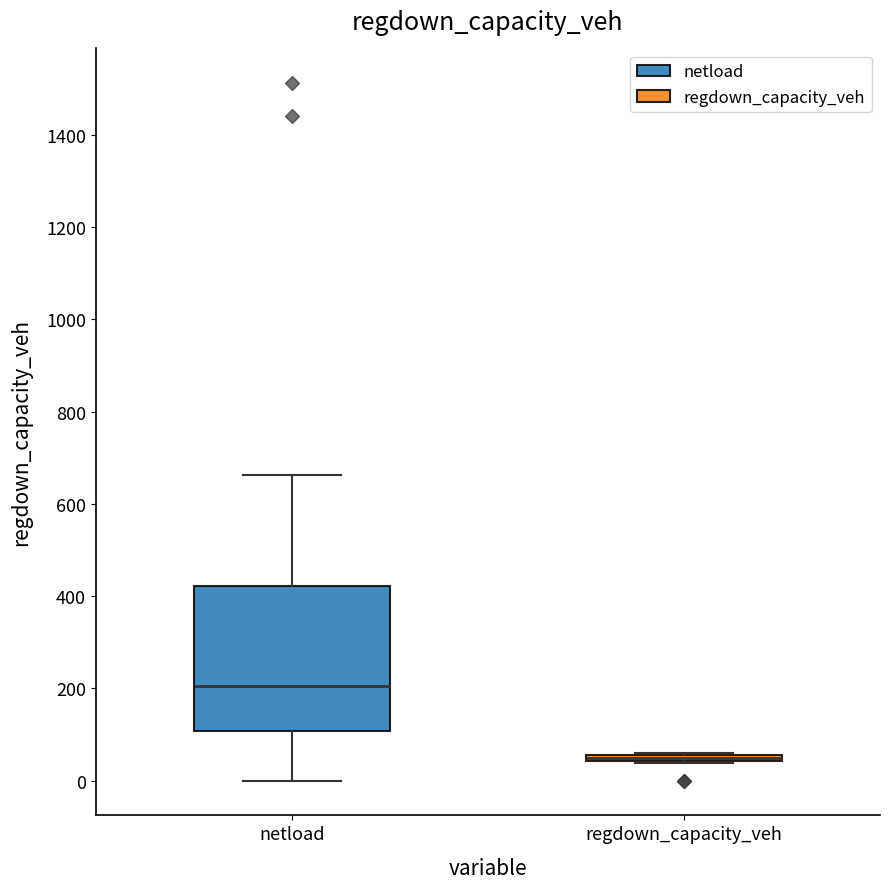

Which box is the tallest, from its lower edge to its upper edge?

netload